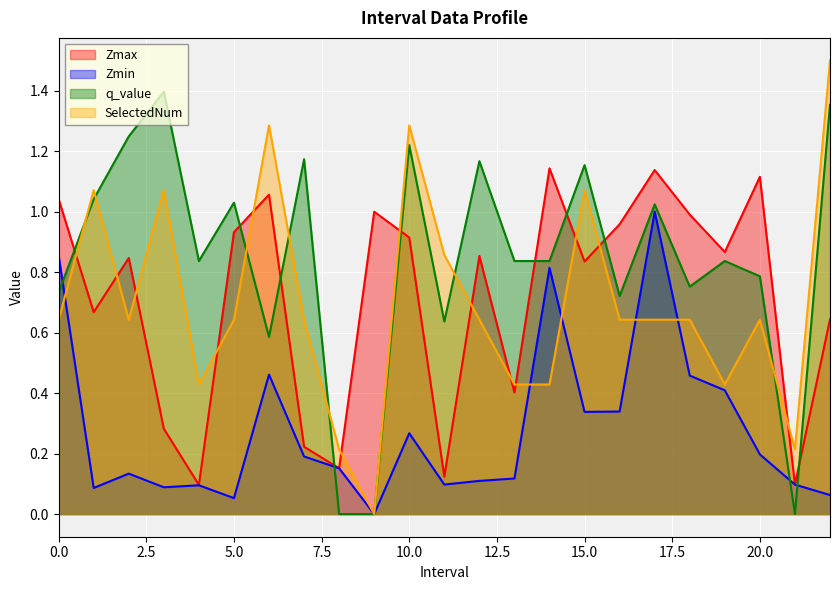

What is the value of the Zmin point at the 21st from the left?

0.2